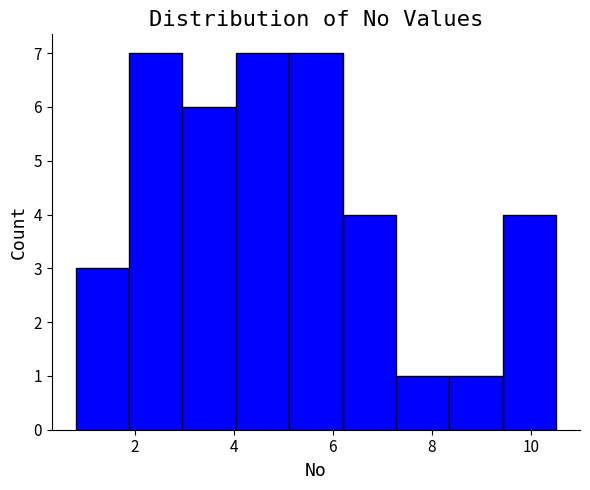

Reading left to right, transcribe this chart: for each bar, give the range it covers on the x-axis and its height. Neither the bar edges nor the heights are printed on the chart, so give them approximately, as read against the axes.

0.8 to 1.8: 3
1.8 to 3.0: 7
3.0 to 4.0: 6
4.0 to 5.2: 7
5.2 to 6.2: 7
6.2 to 7.2: 4
7.2 to 8.4: 1
8.4 to 9.4: 1
9.4 to 10.6: 4